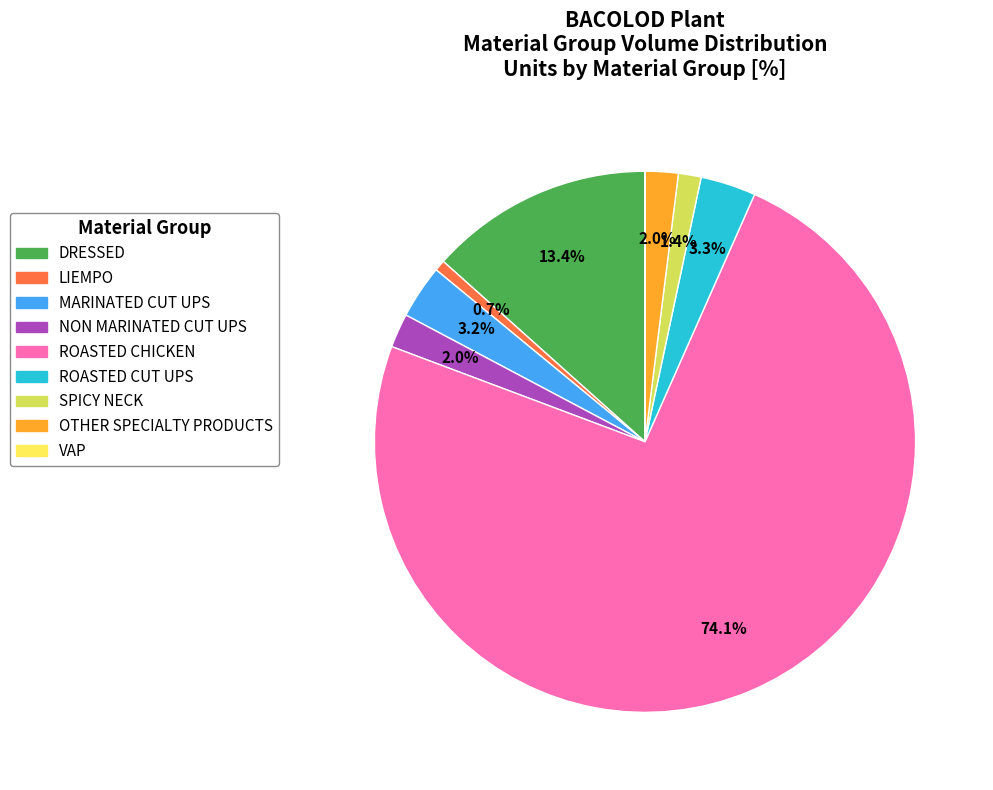

Do MARINATED CUT UPS and ROASTED CHICKEN together represent more than half of the pie?

Yes